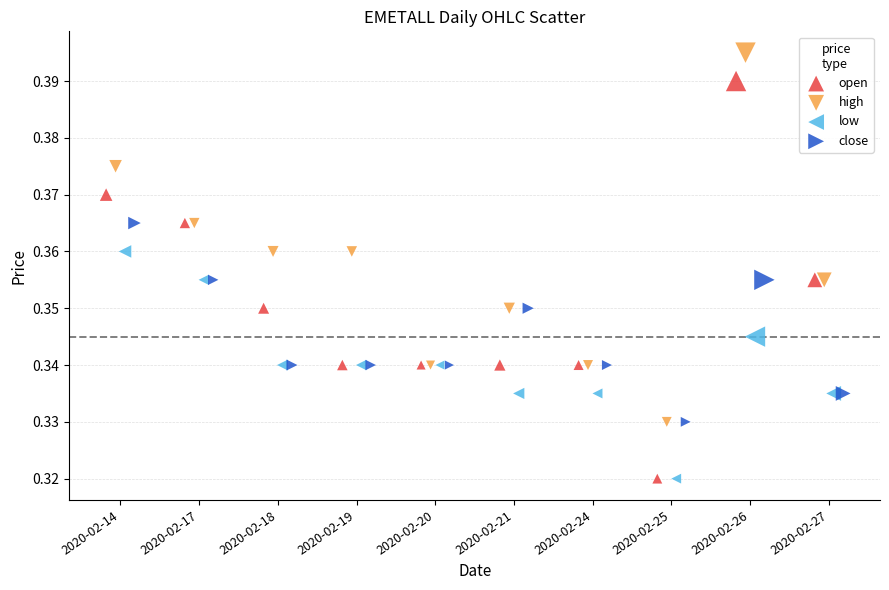

Which series has the largest Y range (max minus min)?

open